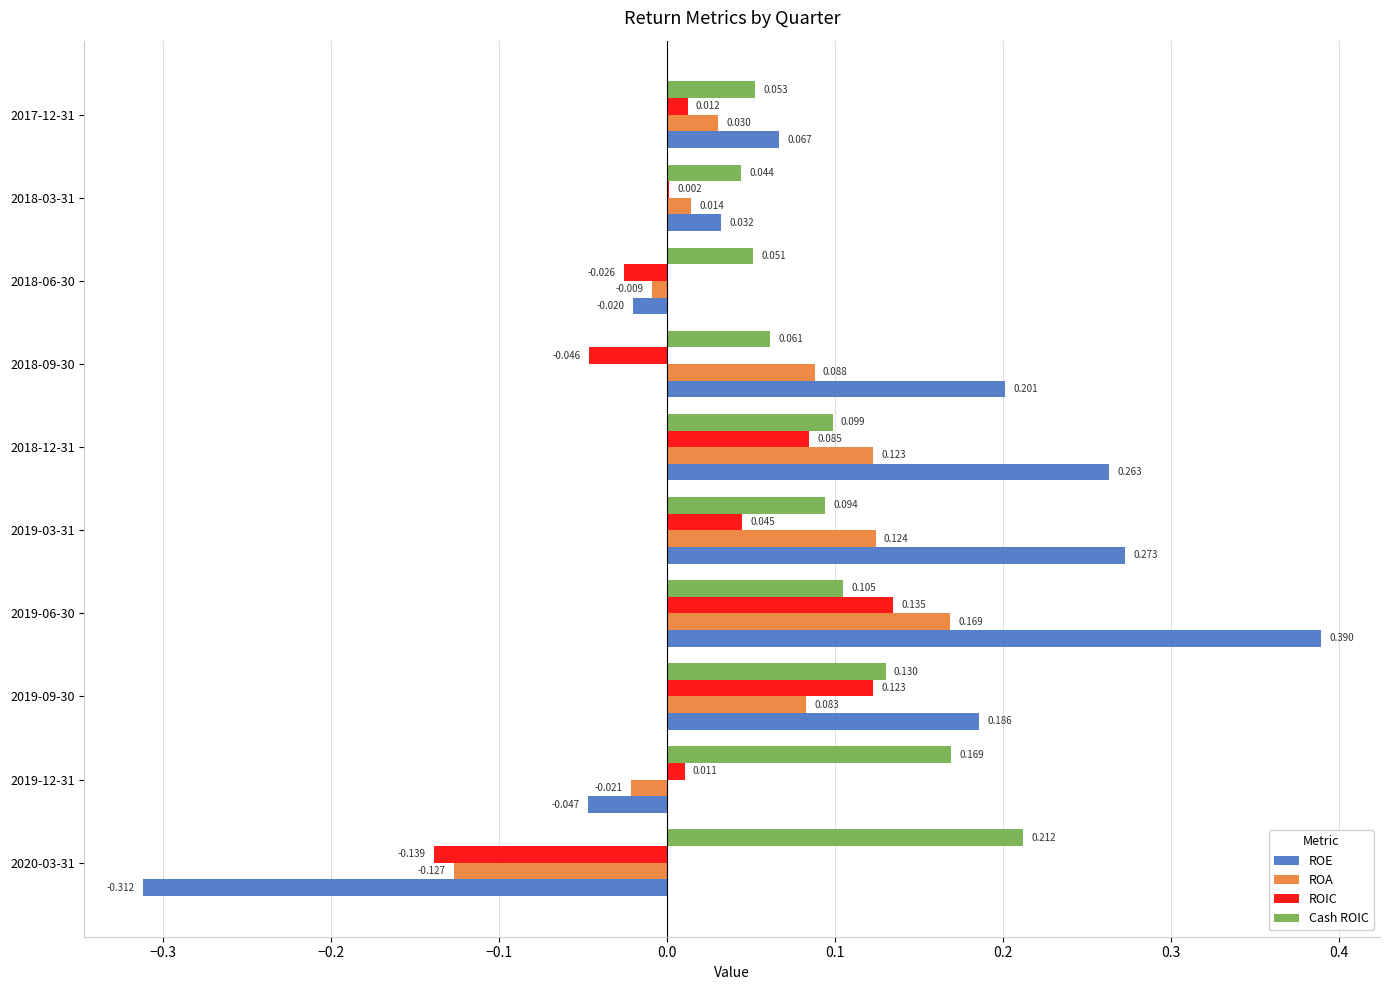

Where is ROA nearest to the value 0?

2018-06-30